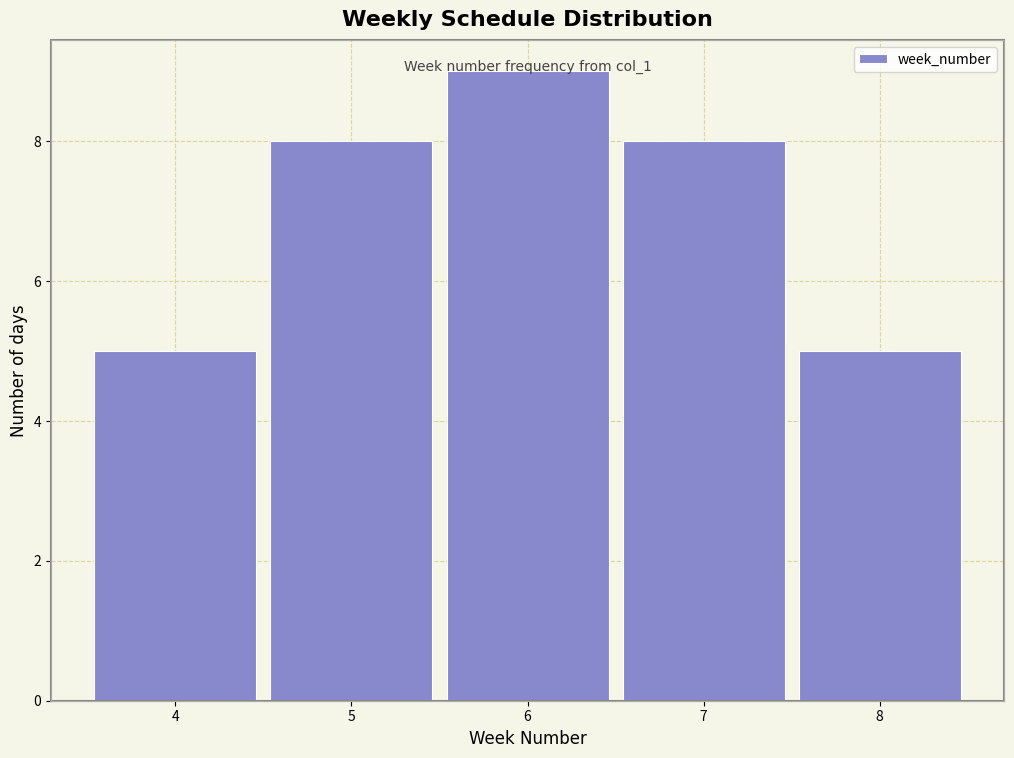

Which label corresponds to the largest value in the chart?

6